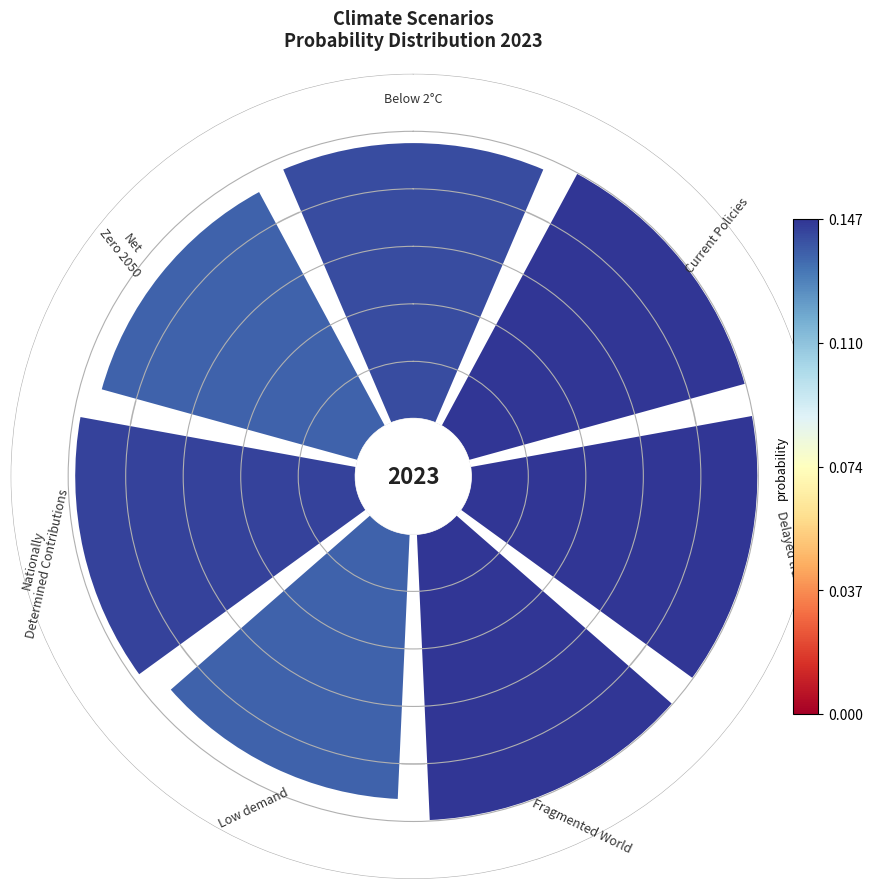

Is Net Zero 2050 the majority of the pie?

No